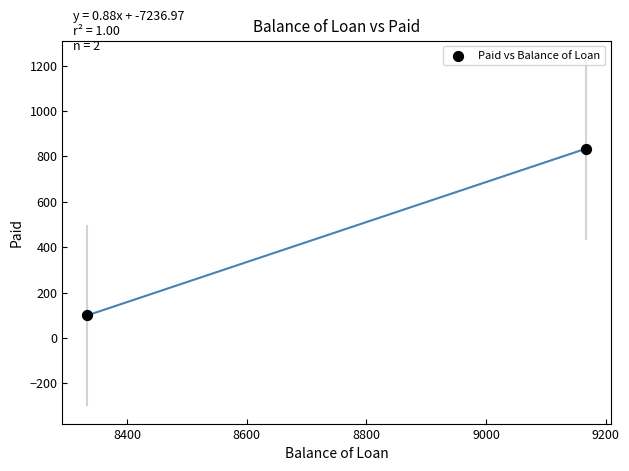

What is the range of Y values (max minus min)?

733.7